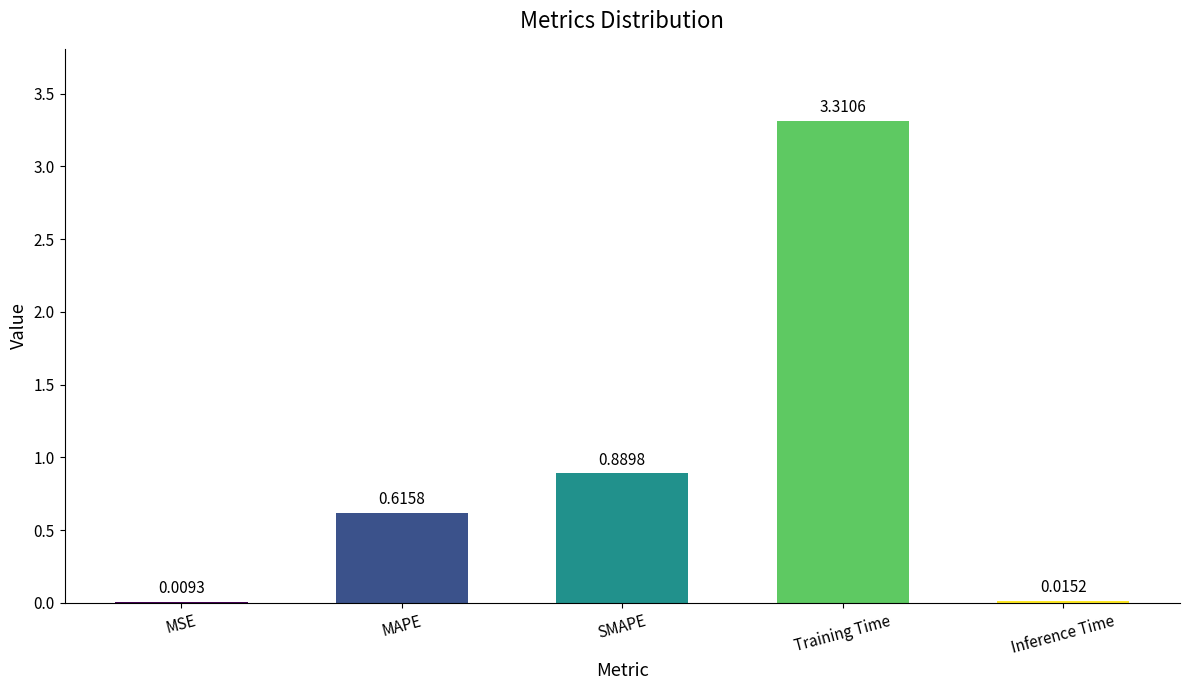

What is the average value?

1.0